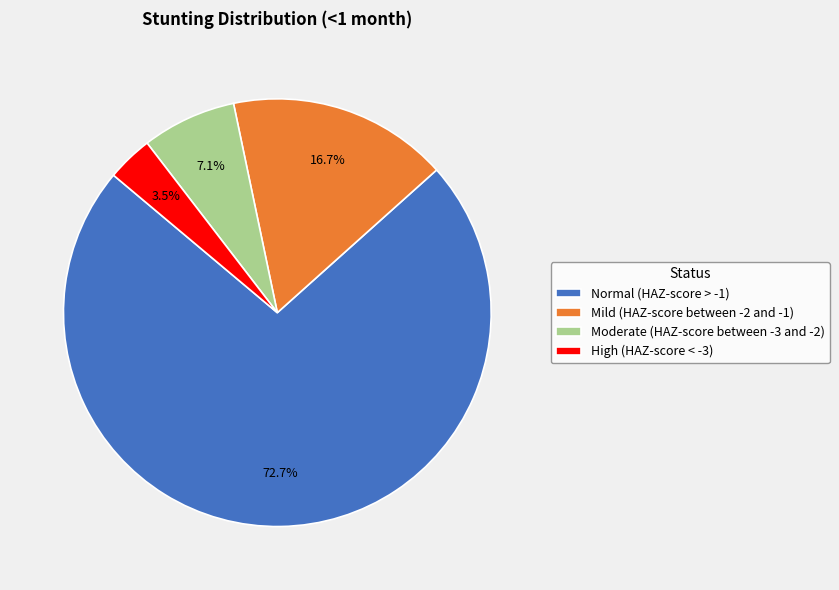

Which slice is the smallest?

High (HAZ-score < -3)